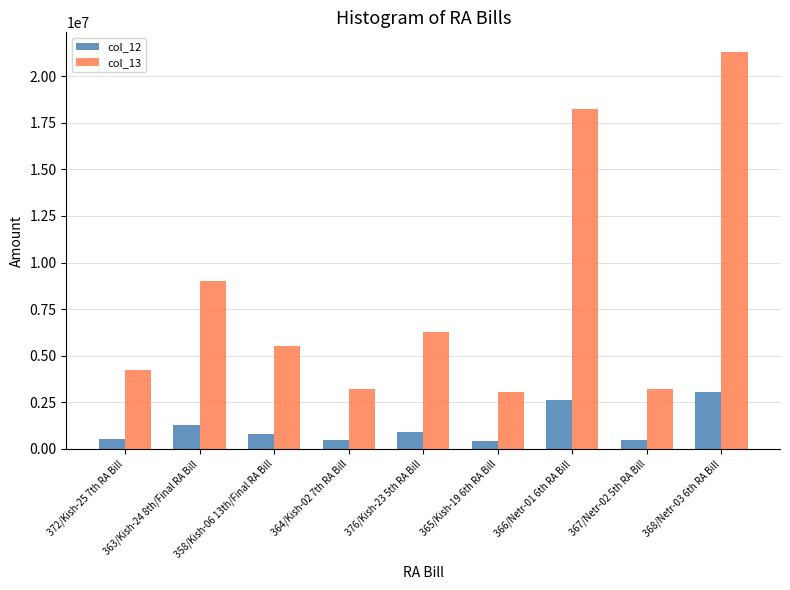

What is the spread (max minus min) of values at 365/Kish-19 6th RA Bill?

2624480.0